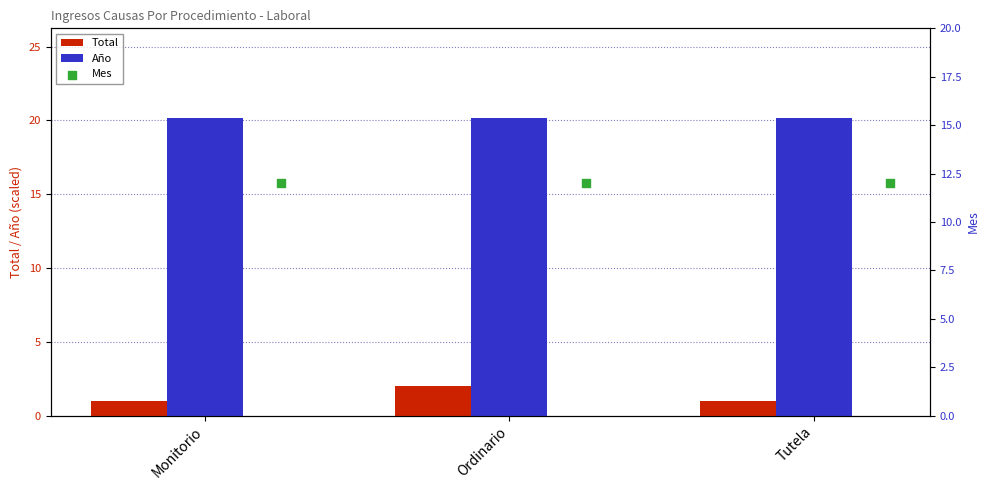

The value of Año at Monitorio is 20.2. True or false?

True